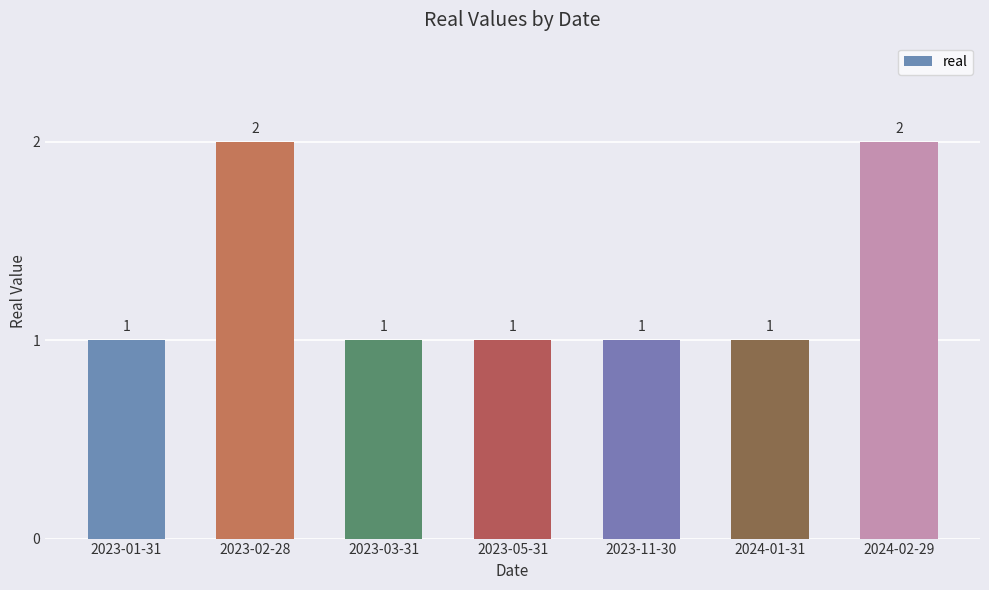

Count the number of categories in the chart.

7